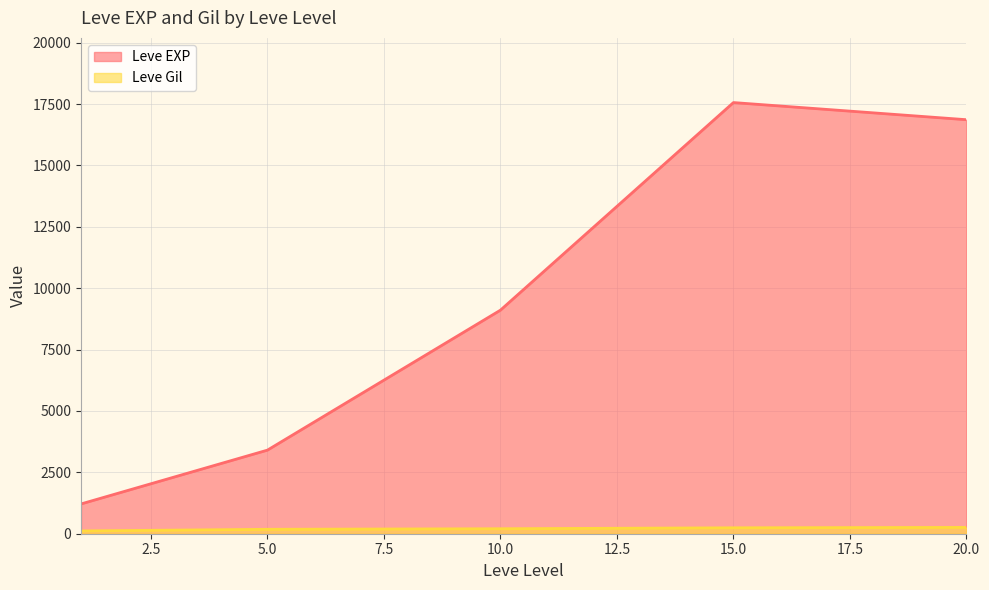

At which category does the chart reach its peak across all series?

15.0